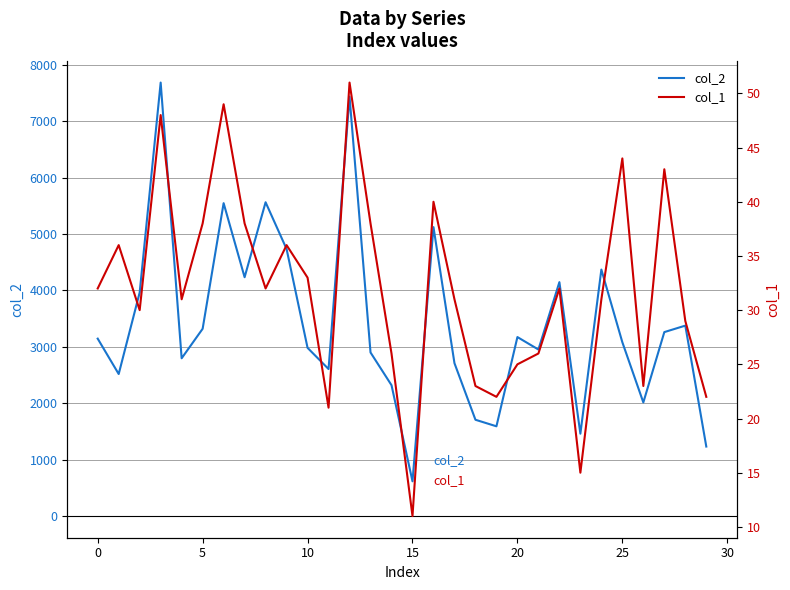

How many distinct data groups are displayed?

2